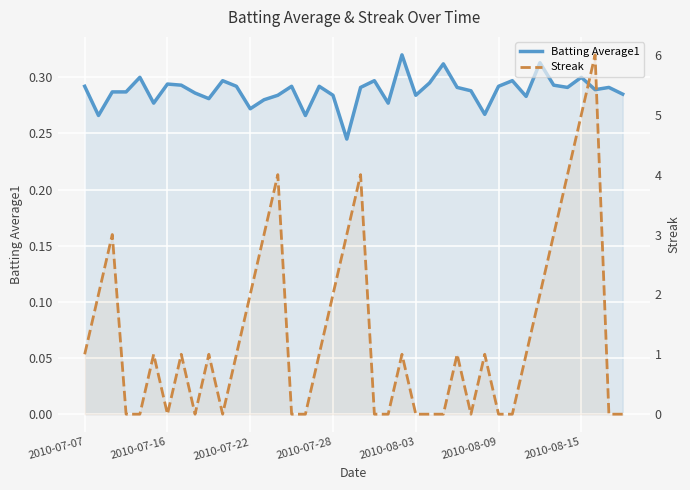

Rank the series by their average value, from lowest to highest.

Batting Average1, Streak